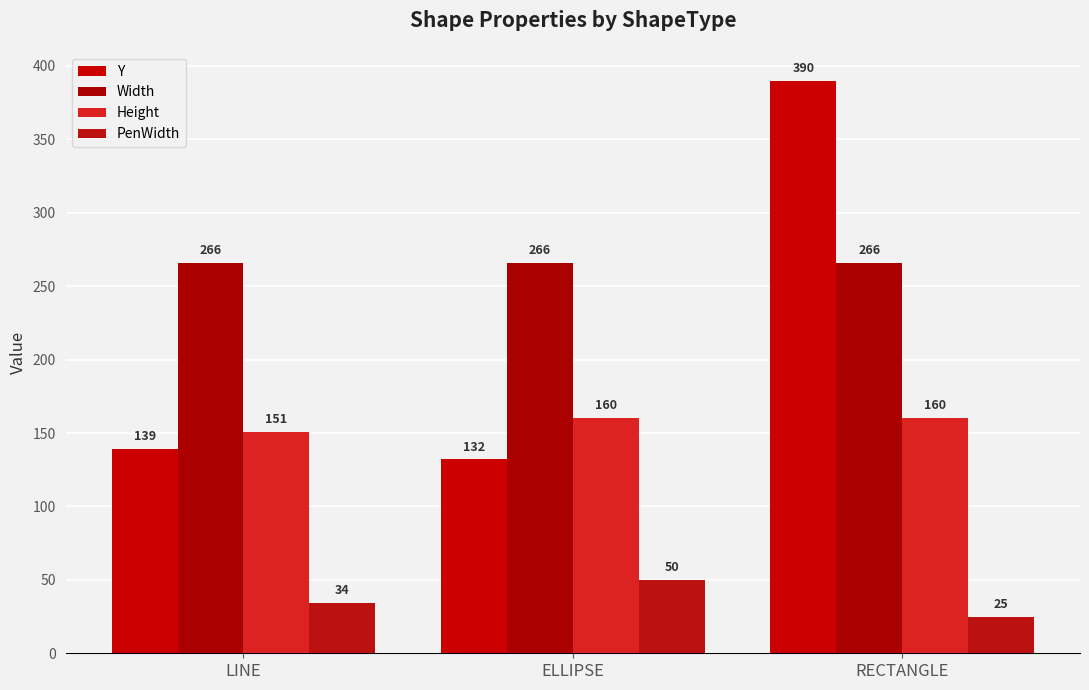

The PenWidth series shows 89 at ELLIPSE. True or false?

False